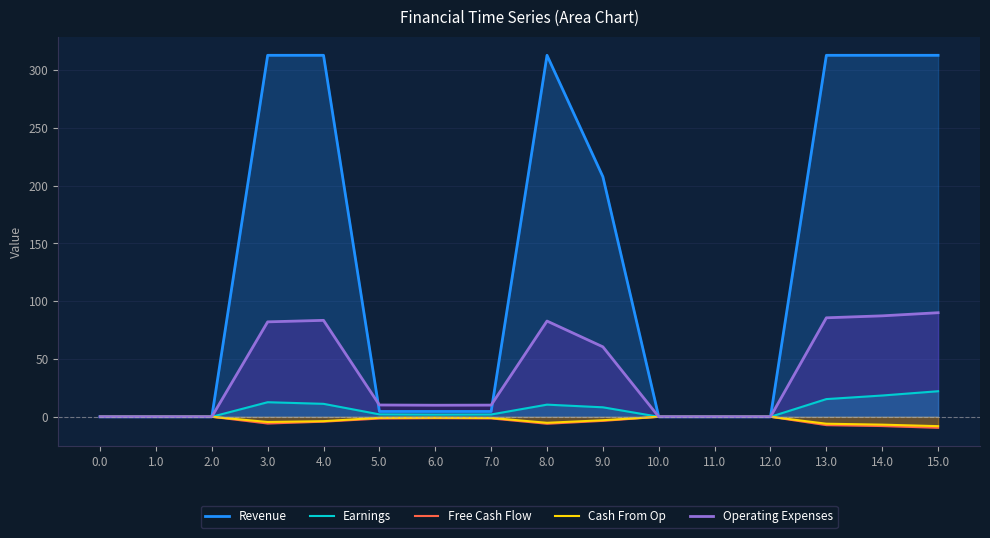

How many lines are shown in the chart?

5